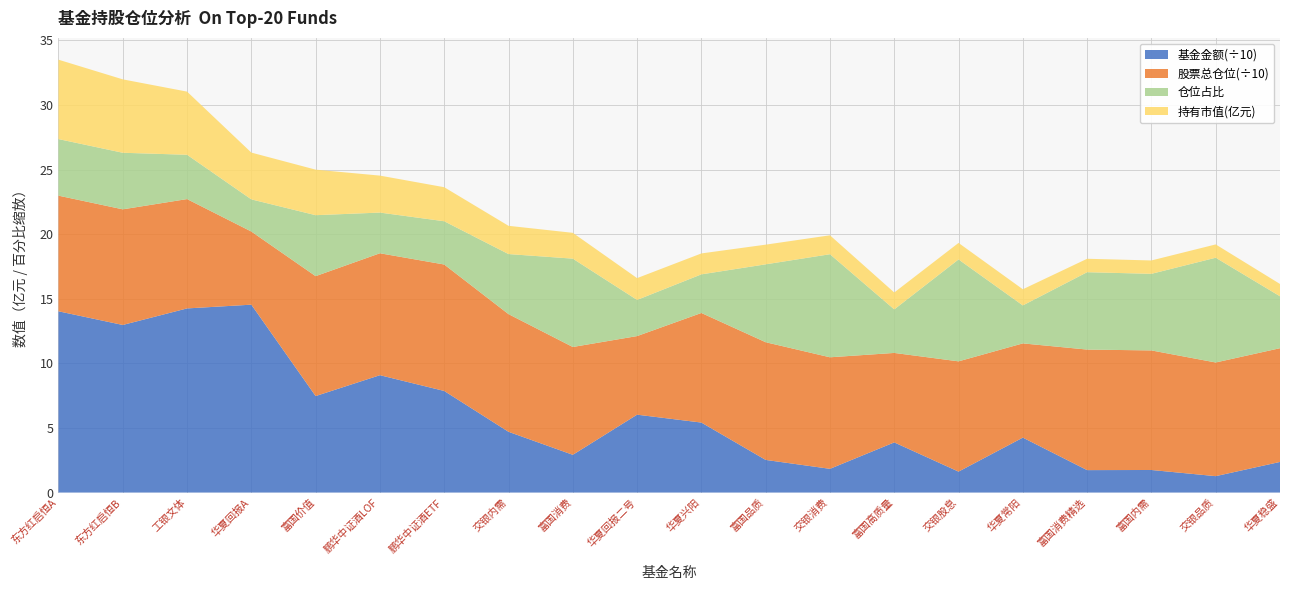

Reading left to right, what are all the values shown in this chart?

持有市值(亿元): 0=6.1	1=5.7	2=4.9	3=3.6	4=3.5	5=2.9	6=2.6	7=2.2	8=2.0	9=1.7	10=1.6	11=1.5	12=1.5	13=1.3	14=1.3	15=1.3	16=1.0	17=1.0	18=1.0	19=1.0
仓位占比: 0=4.4	1=4.4	2=3.4	3=2.5	4=4.7	5=3.1	6=3.4	7=4.7	8=6.8	9=2.8	10=3.0	11=6.0	12=8.0	13=3.4	14=7.9	15=2.9	16=6.0	17=5.9	18=8.1	19=4.0
股票总仓位: 0=89.5	1=89.5	2=84.7	3=56.6	4=92.8	5=94.4	6=97.9	7=91.1	8=83.5	9=60.9	10=84.8	11=91.1	12=86.3	13=69.3	14=85.4	15=73.0	16=93.3	17=92.6	18=88.0	19=88.0
基金金额: 0=140.3	1=129.7	2=142.6	3=145.4	4=74.7	5=90.8	6=78.6	7=47.0	8=29.2	9=60.3	10=54.2	11=25.3	12=18.4	13=38.8	14=16.2	15=42.5	16=17.4	17=17.5	18=12.7	19=23.7